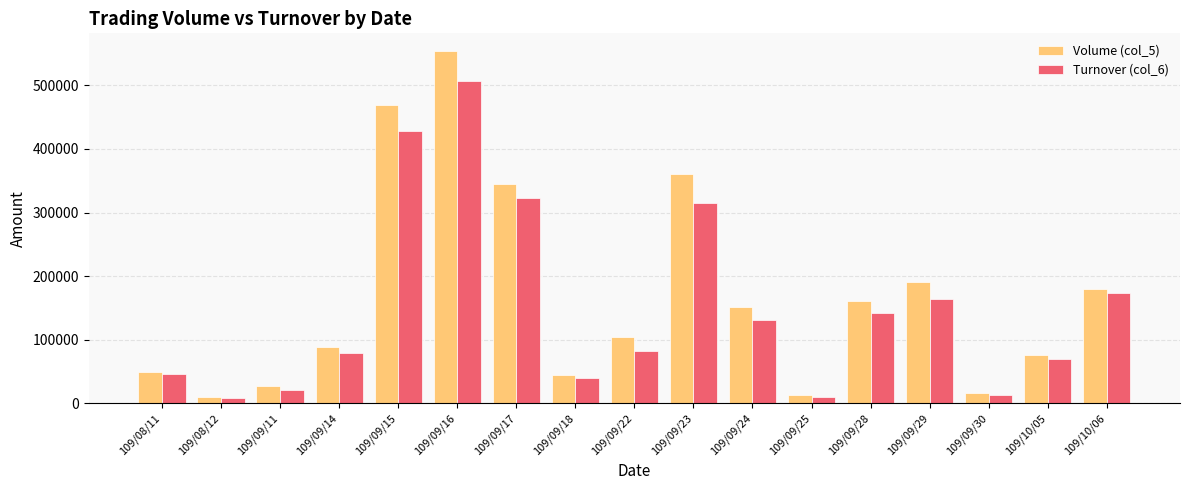

What position from the right is 109/09/18?

10